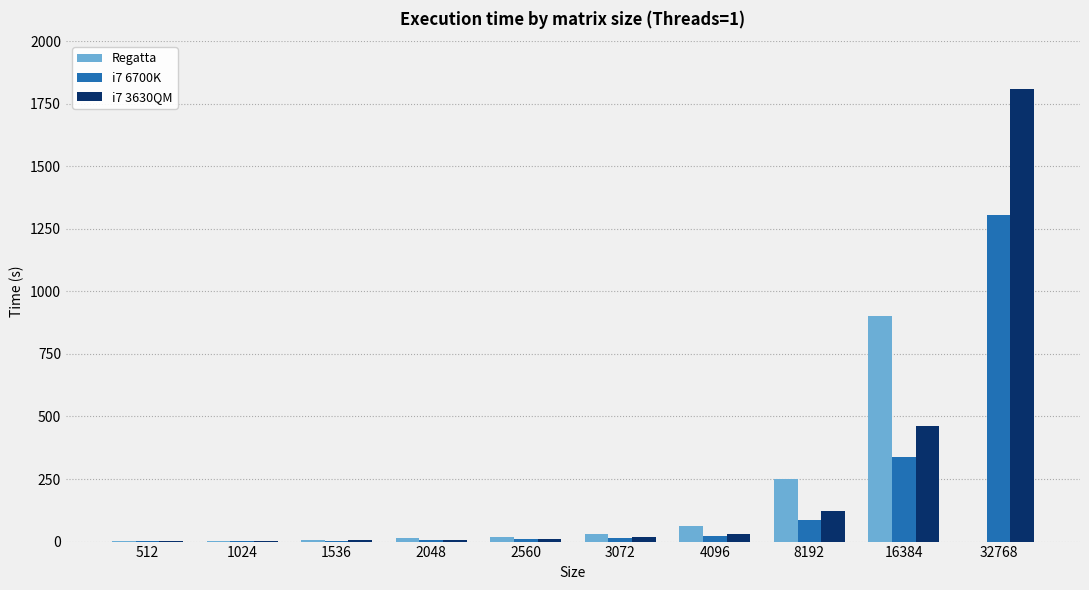

Which label corresponds to the largest value in the chart?

32768